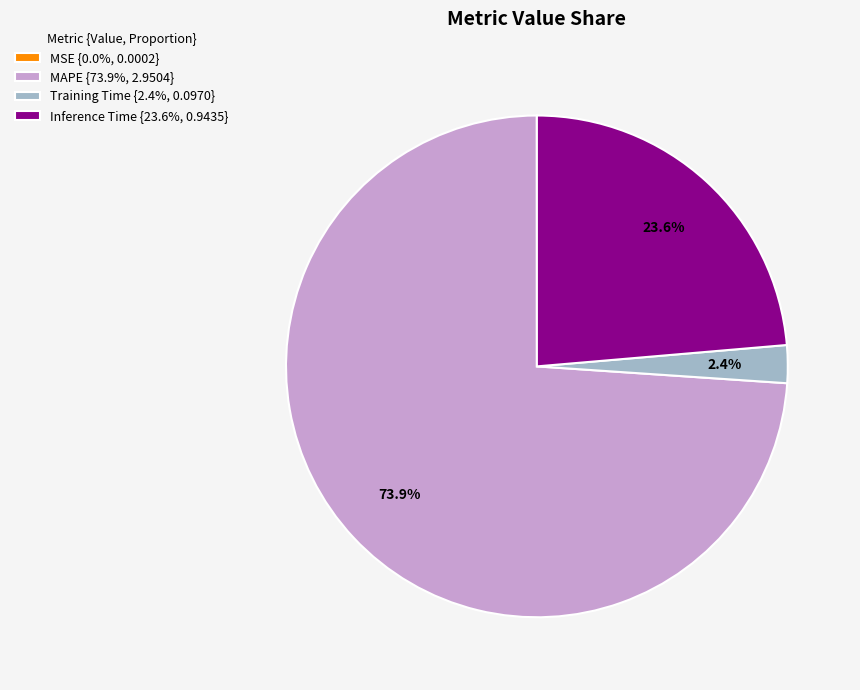

What percentage is NOT represented by Inference Time {23.6%, 0.9435}?

76.4%